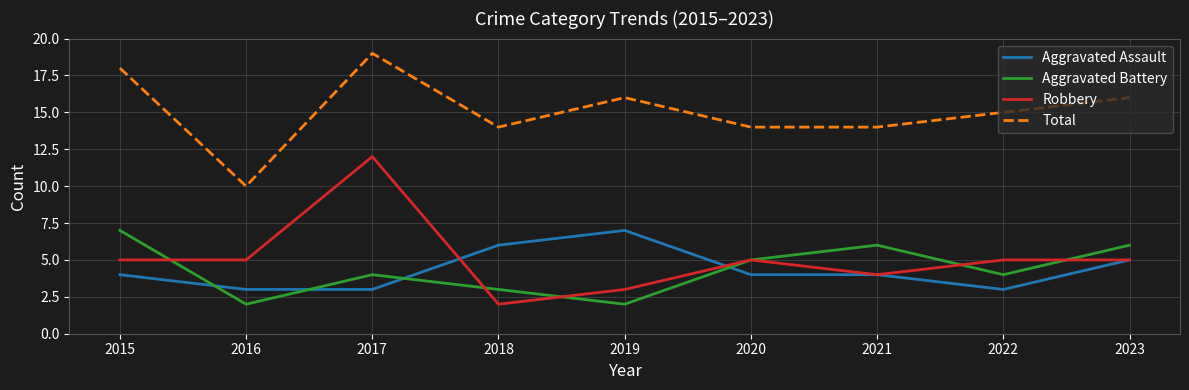

Where is the first local minimum for Aggravated Battery?

2016